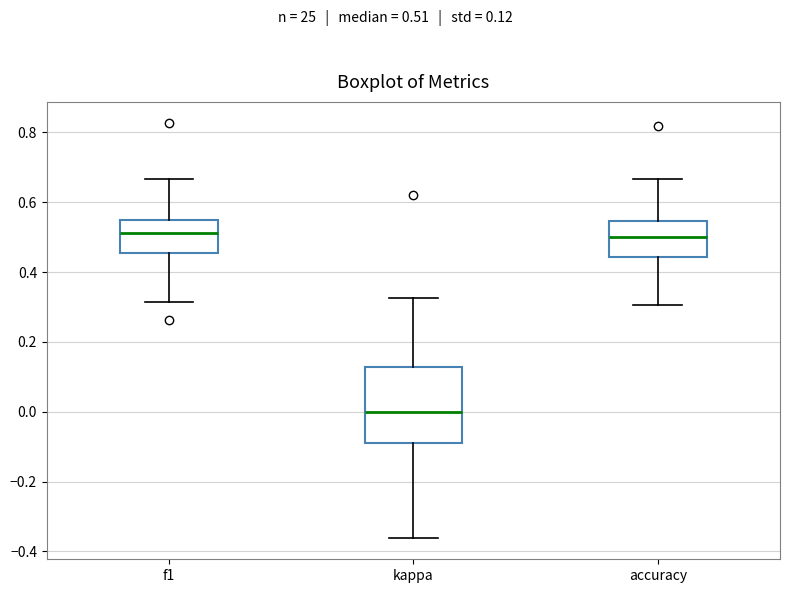

Reading left to right, transcribe this box plot: for each box, give where its median line is, the range the box spans, and where its two whiskers end, as read against the y-axis. The values are not printed on the chart, so give them approximately, as read against the axis.

f1: median 0.52, box 0.46 to 0.54, whiskers 0.32 to 0.66
kappa: median 0.00, box -0.10 to 0.12, whiskers -0.36 to 0.32
accuracy: median 0.50, box 0.44 to 0.54, whiskers 0.30 to 0.66